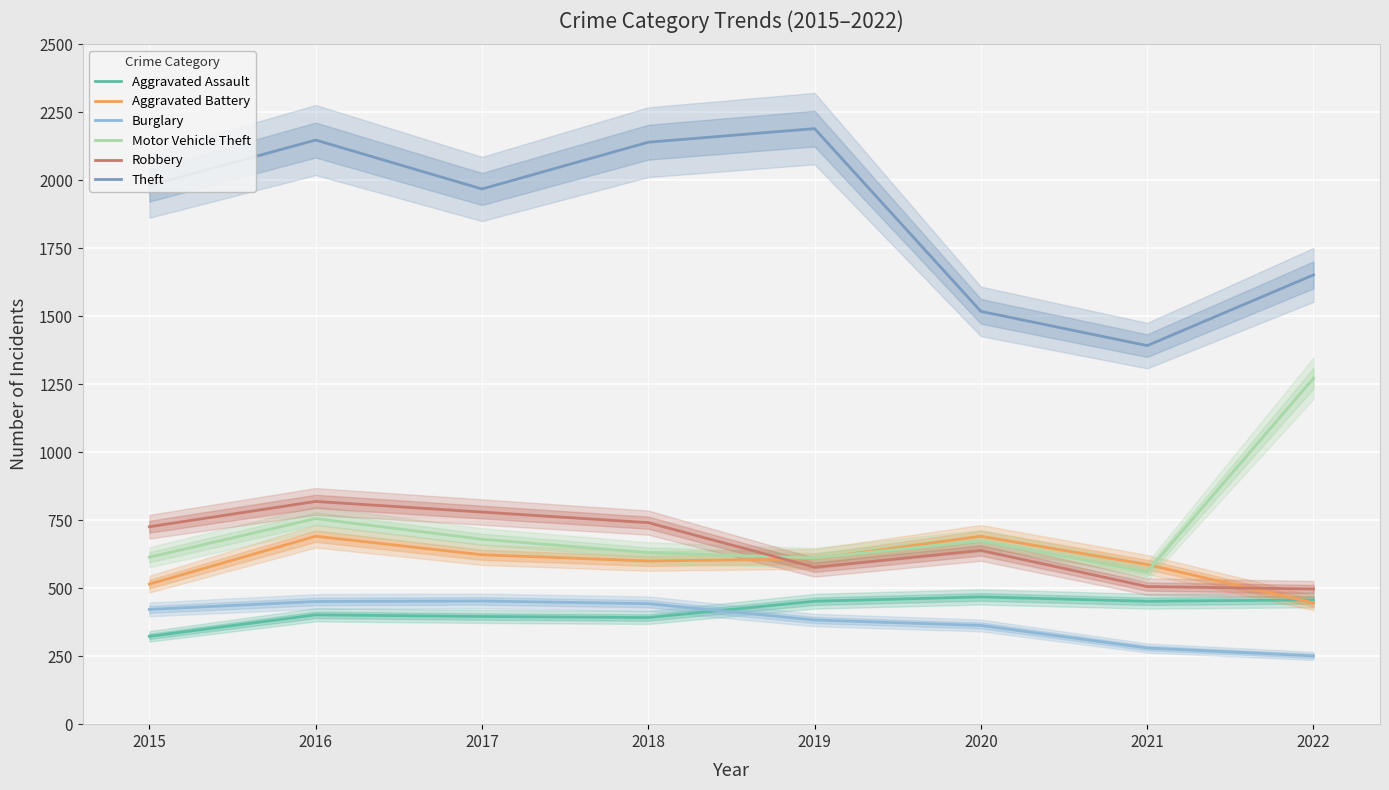

What is the value of the Robbery point at the 5th from the left?

577